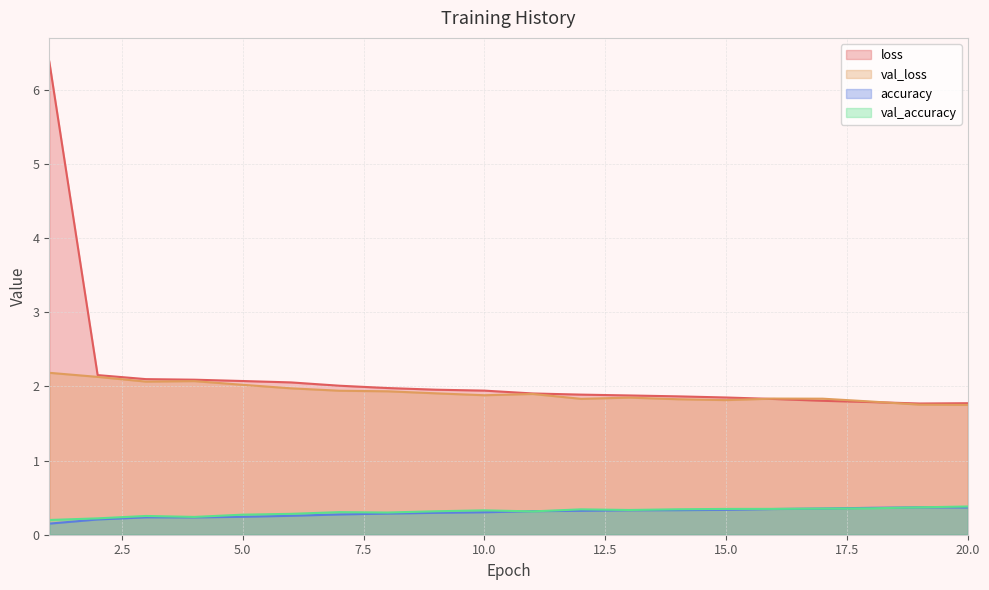

Is it true that loss equals 1.0 at 19?

False